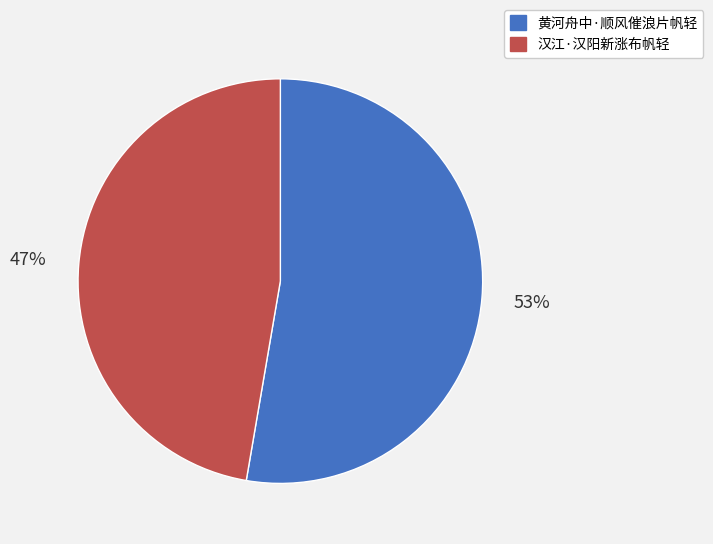

To the nearest percent, what portion does 黄河舟中·顺风催浪片帆轻 represent?

53%